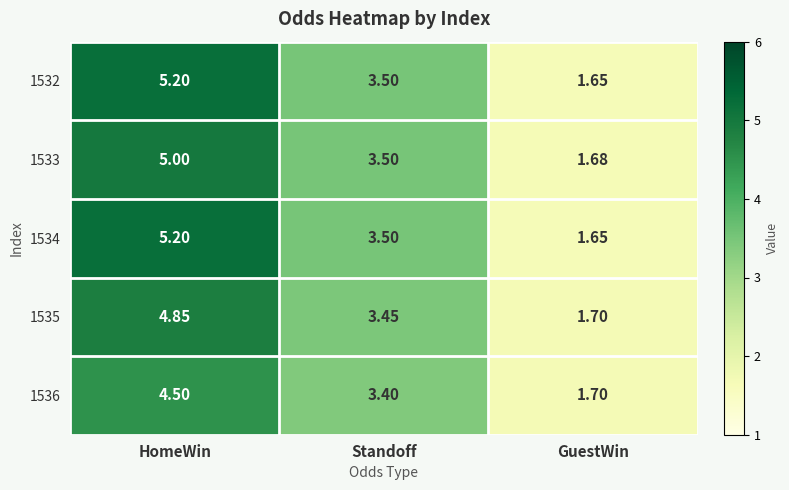

Rank the categories by 1535 value from lowest to highest.

GuestWin, Standoff, HomeWin